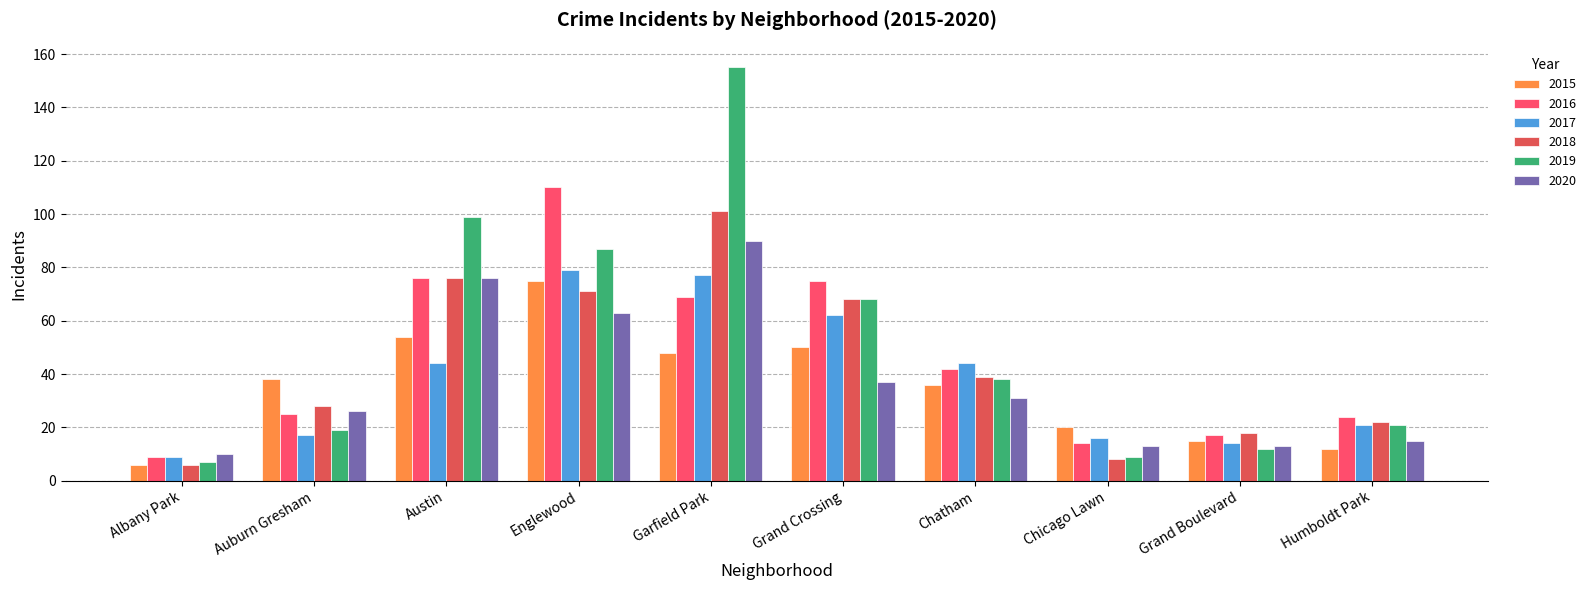

At which category is the sum across all series the highest?

Garfield Park